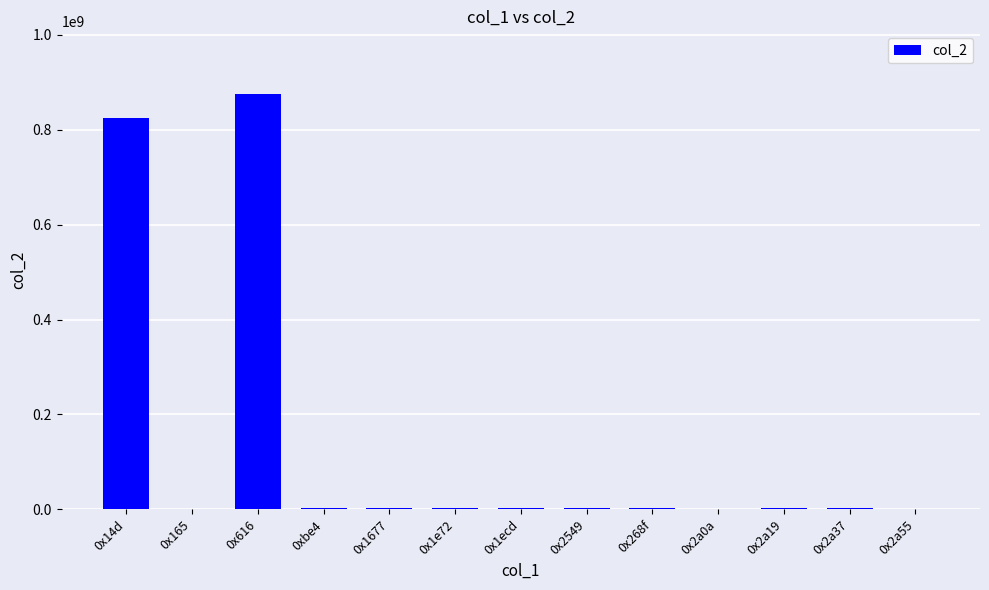

How many categories are shown in the chart?

13